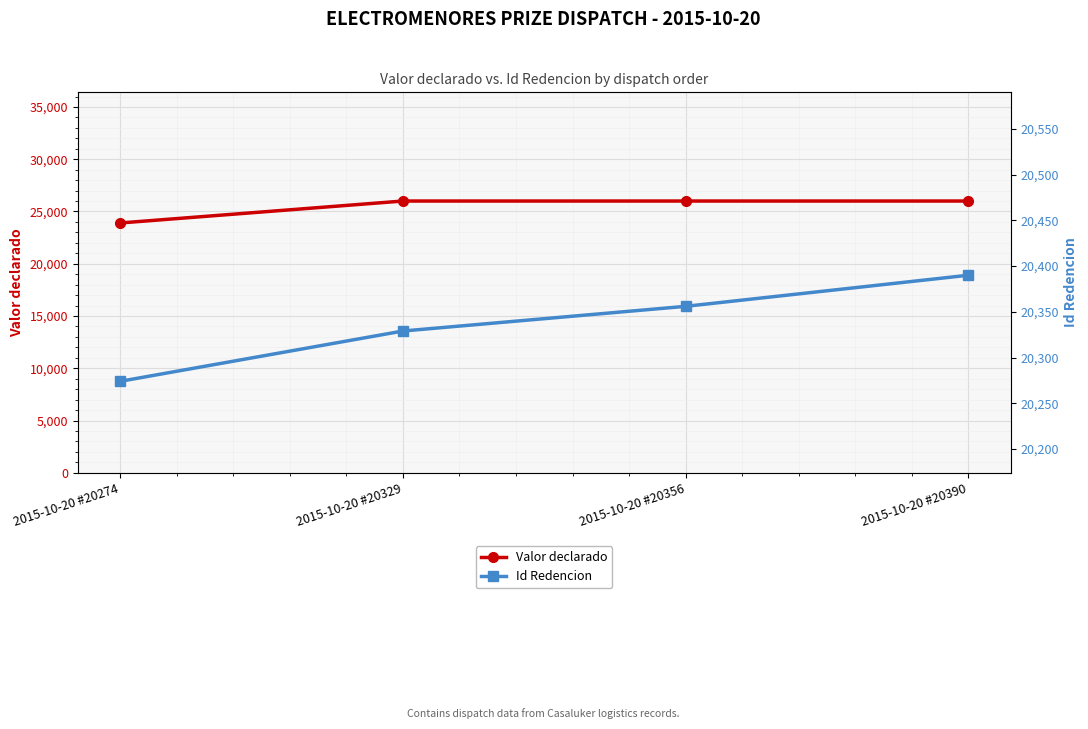

What value does the Valor declarado series have at 2015-10-20 #20274, to the nearest 50?

23900